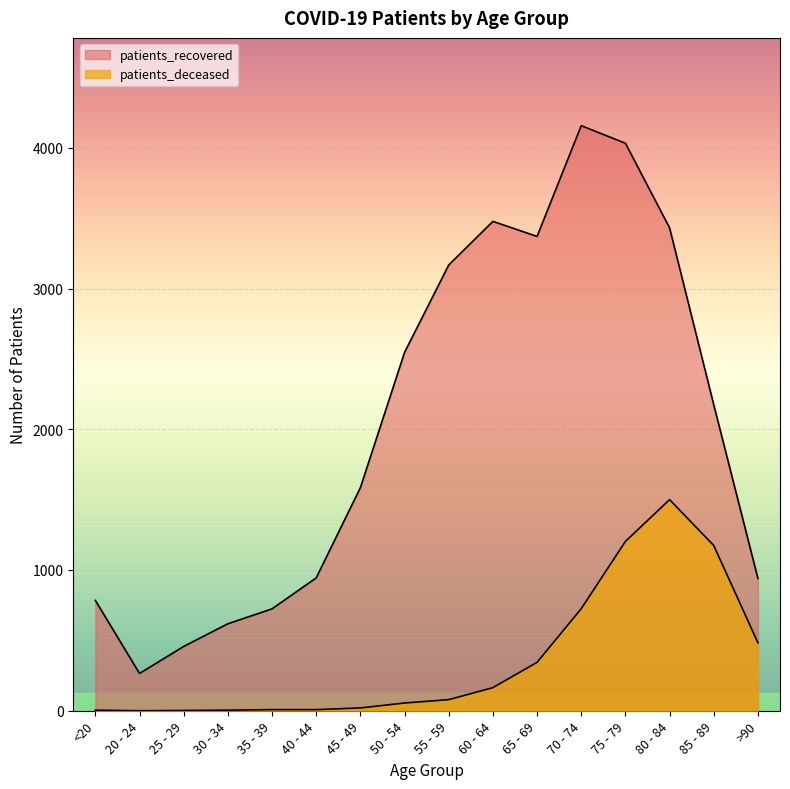

What is the spread (max minus min) of values at 70 - 74?

3432